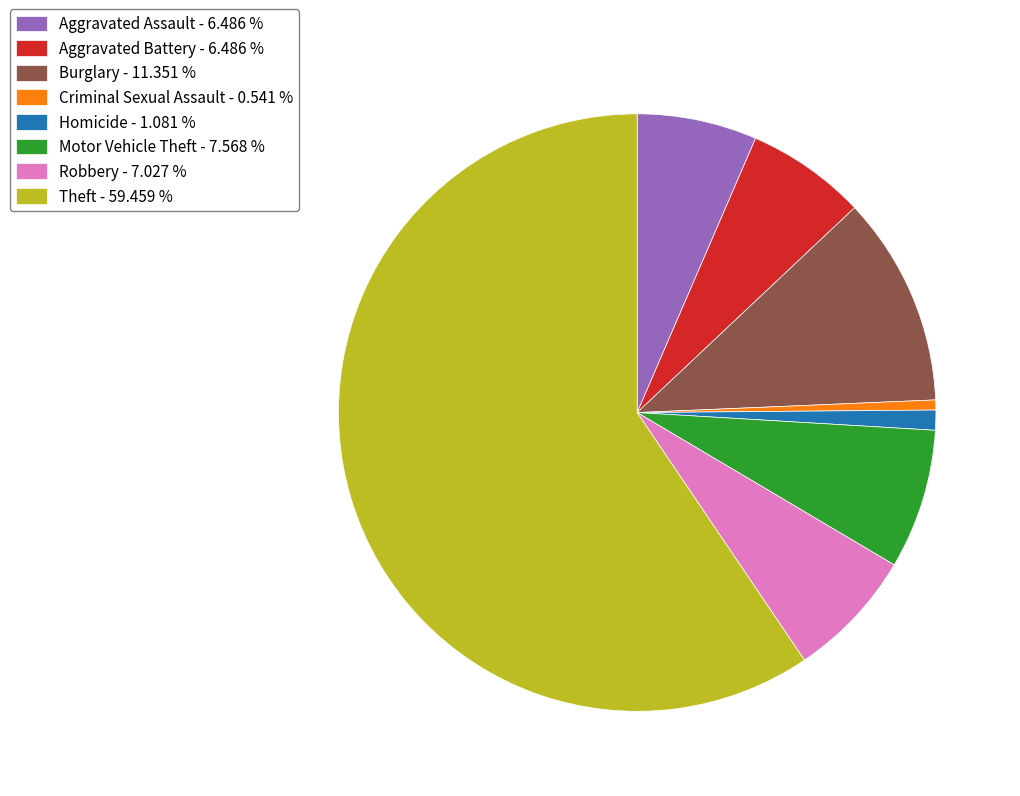

Does Theft - 59.459 % account for over 50% of the chart?

Yes